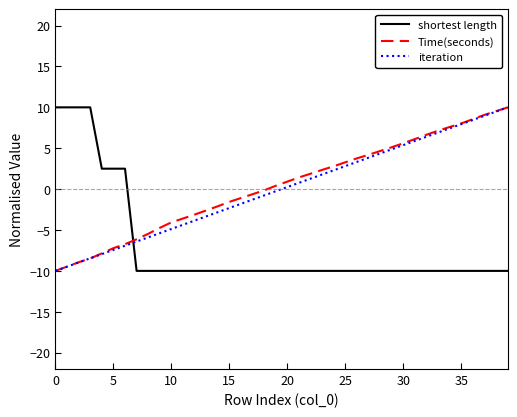

What is the maximum value shown in the chart?

10.0